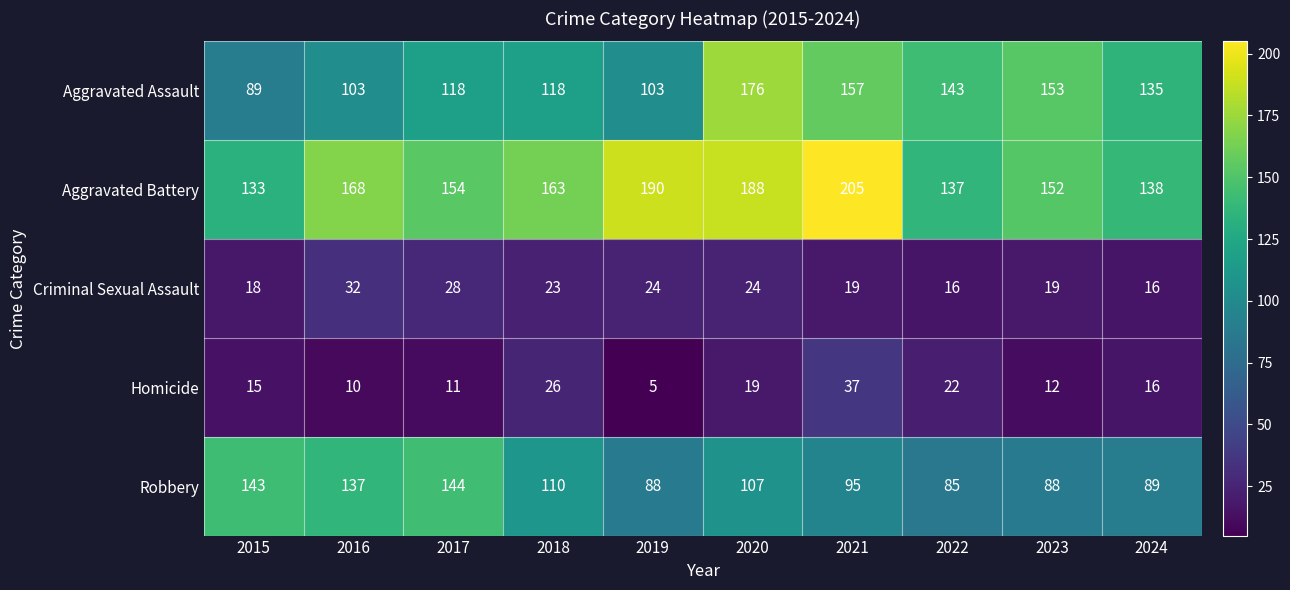

Rank the series at 2022 from highest to lowest value.

Aggravated Assault, Aggravated Battery, Robbery, Homicide, Criminal Sexual Assault